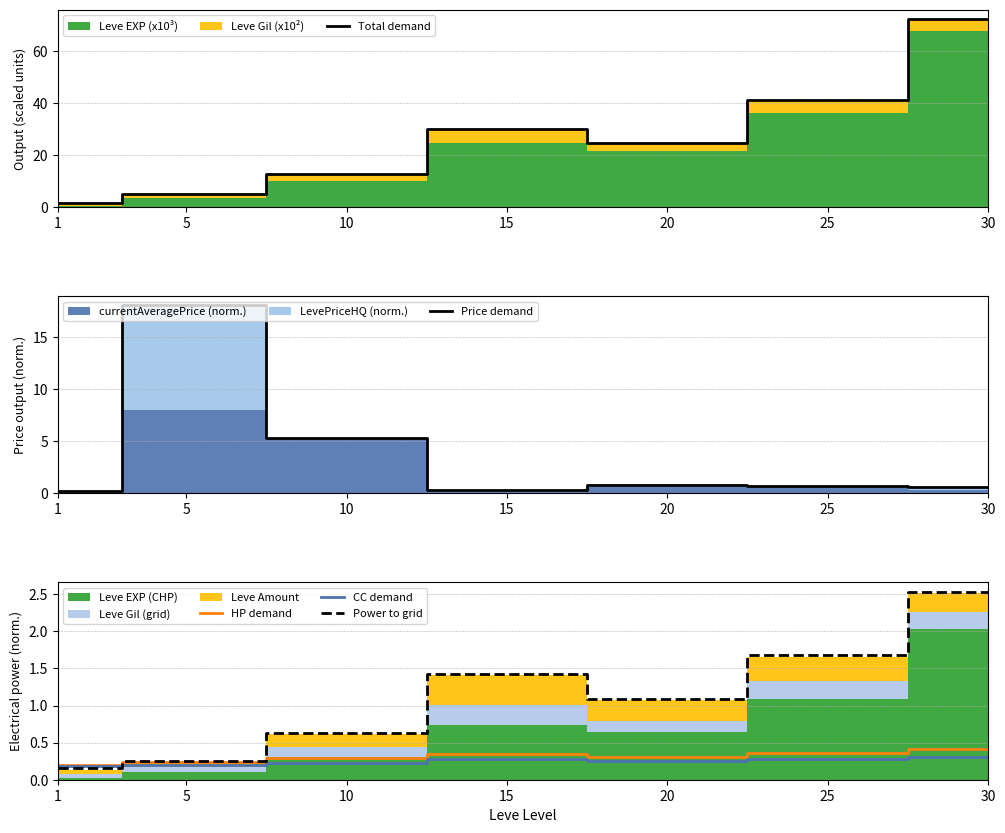

What is the sum of the CC demand values at 10 and 1?

0.4